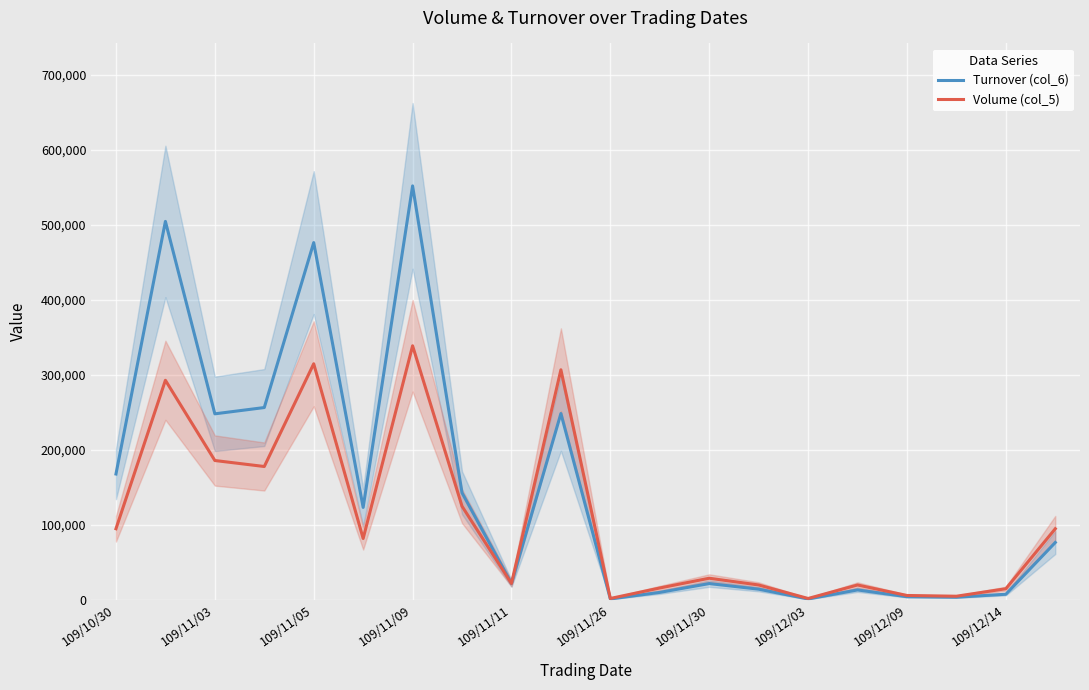

What are all the series names shown in the legend?

Turnover (col_6), Volume (col_5)